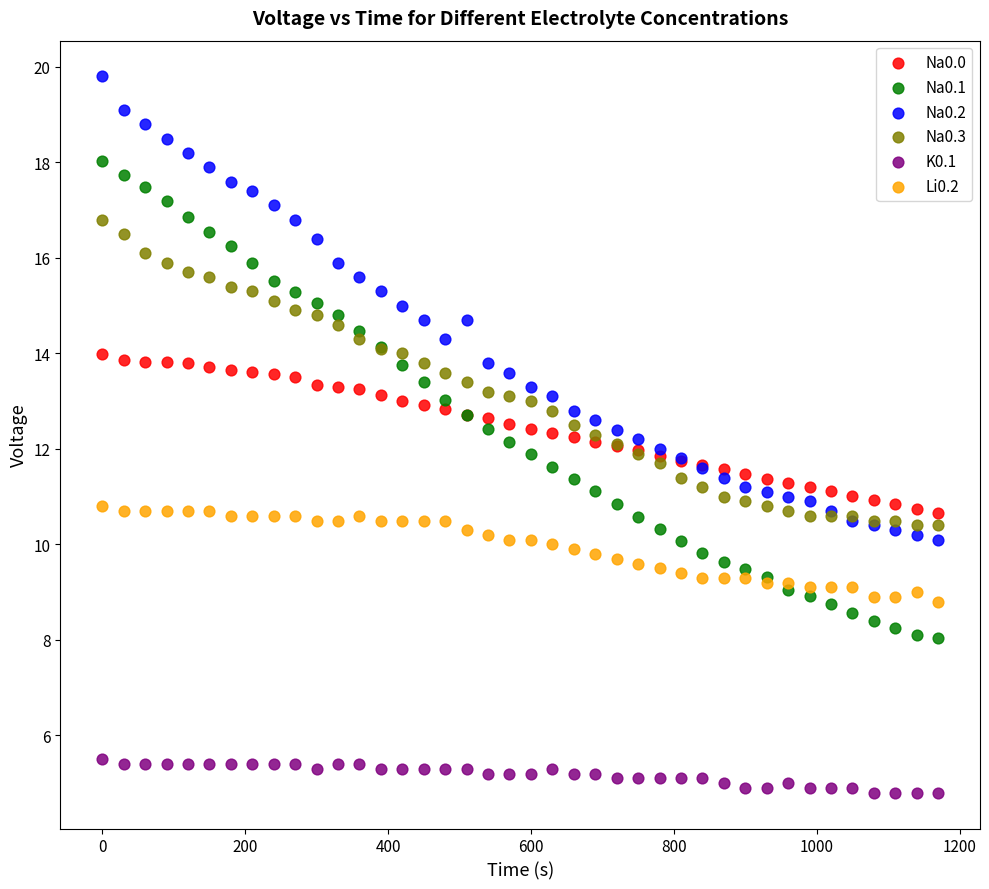

What are all the series names shown in the legend?

Na0.0, Na0.1, Na0.2, Na0.3, K0.1, Li0.2